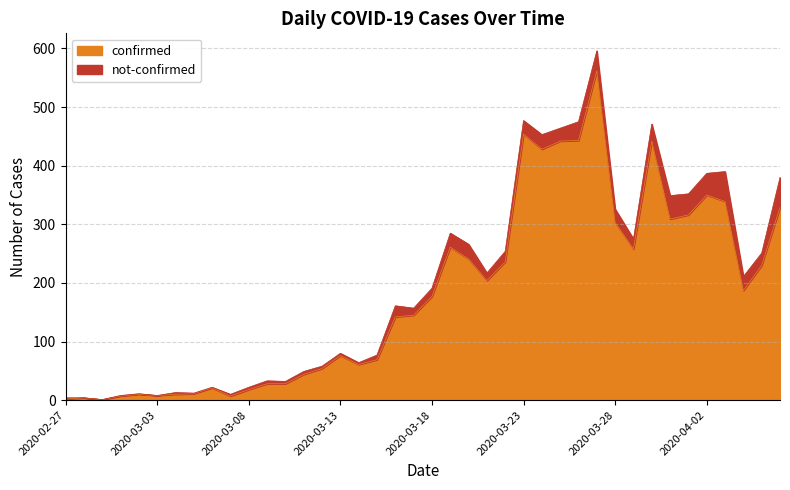

How many data points are less than 177?

20